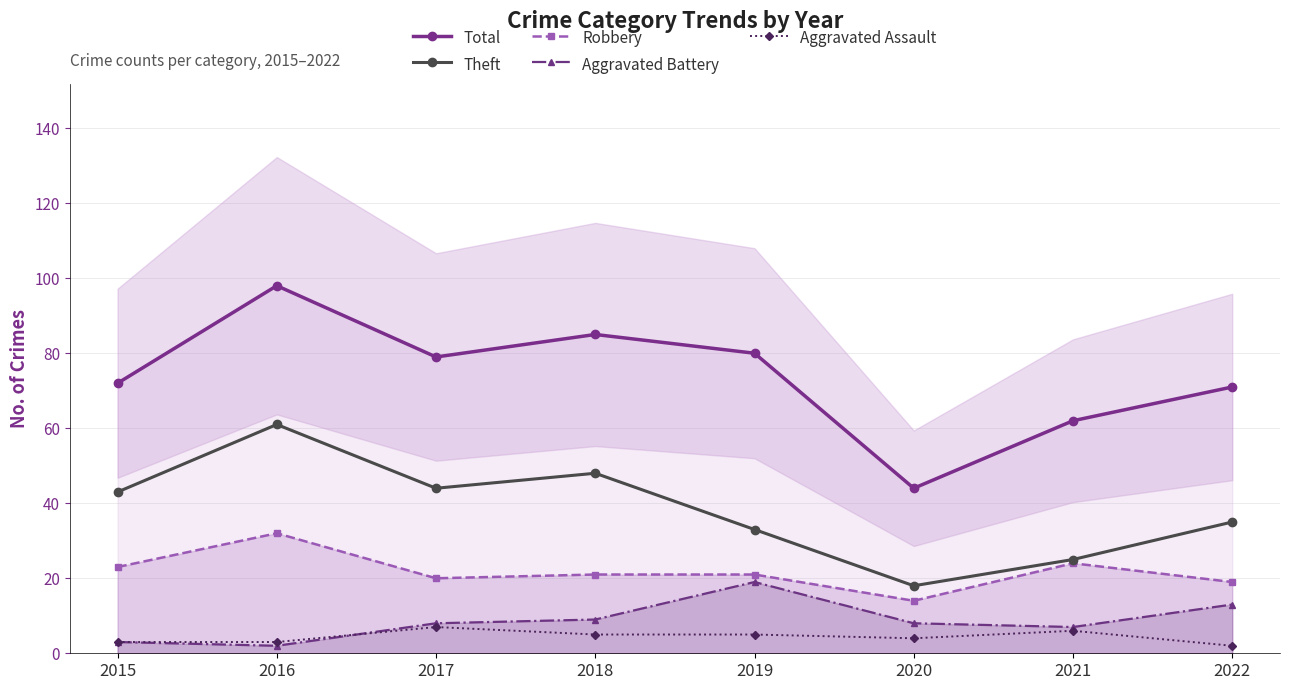

What is the difference between the second highest and minimum values in the Total series?

41